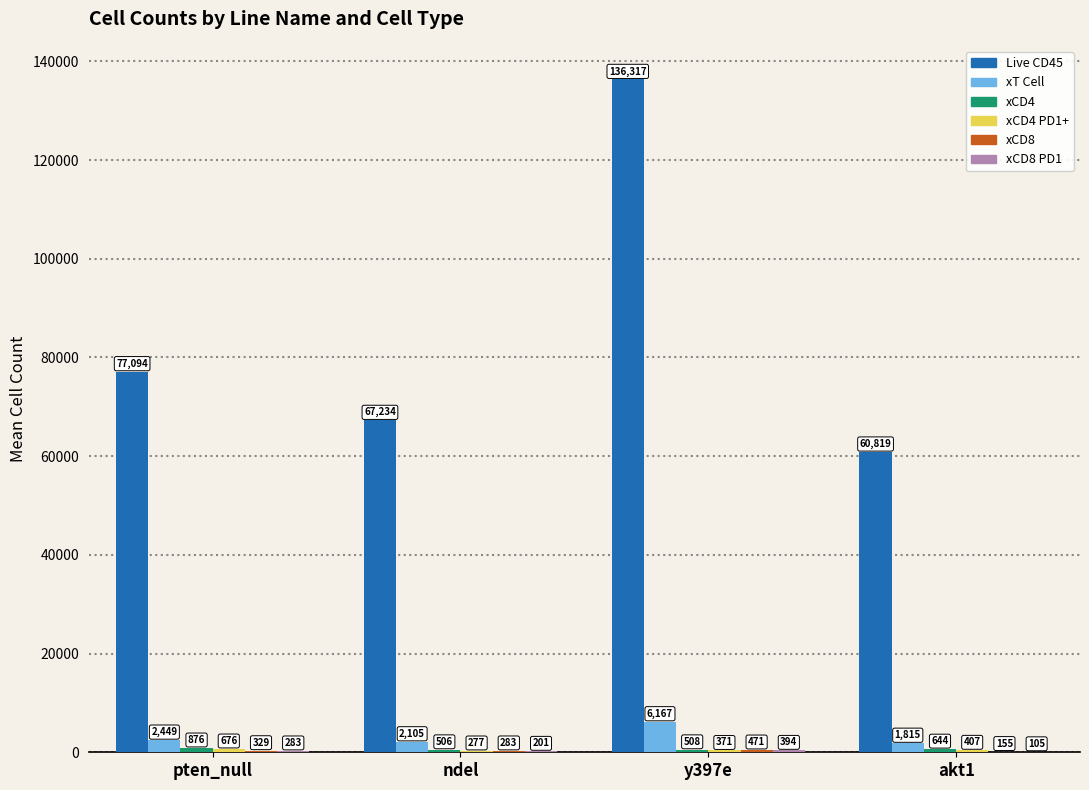

The value of xT Cell at ndel is 2104.9. True or false?

True